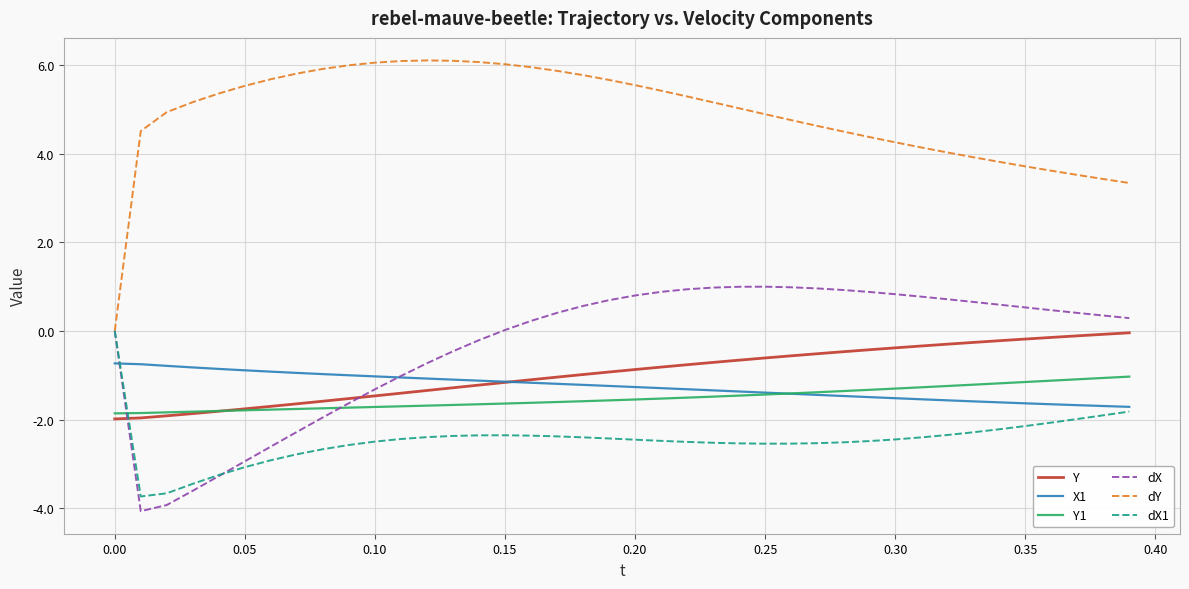

What is the minimum value for dX1?

-3.7